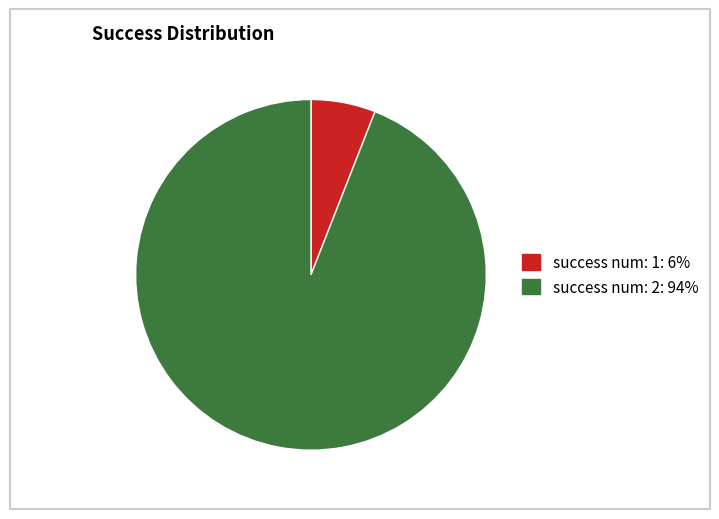

Is there any slice that represents more than half of the pie?

Yes